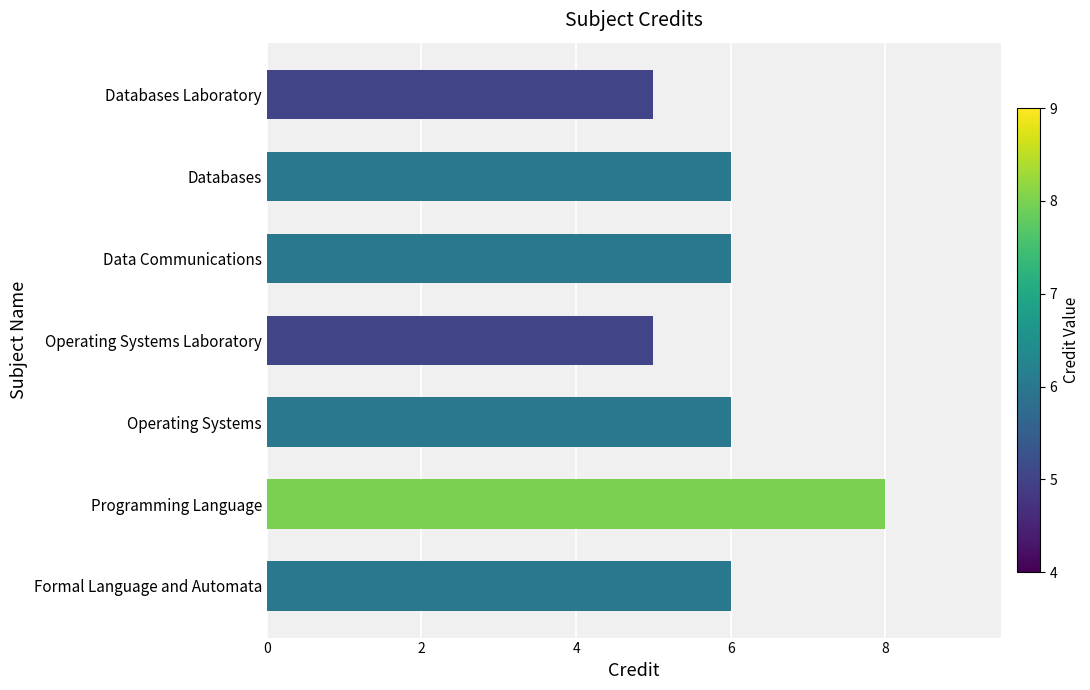

What is the change in value from Operating Systems Laboratory to Databases?

+1